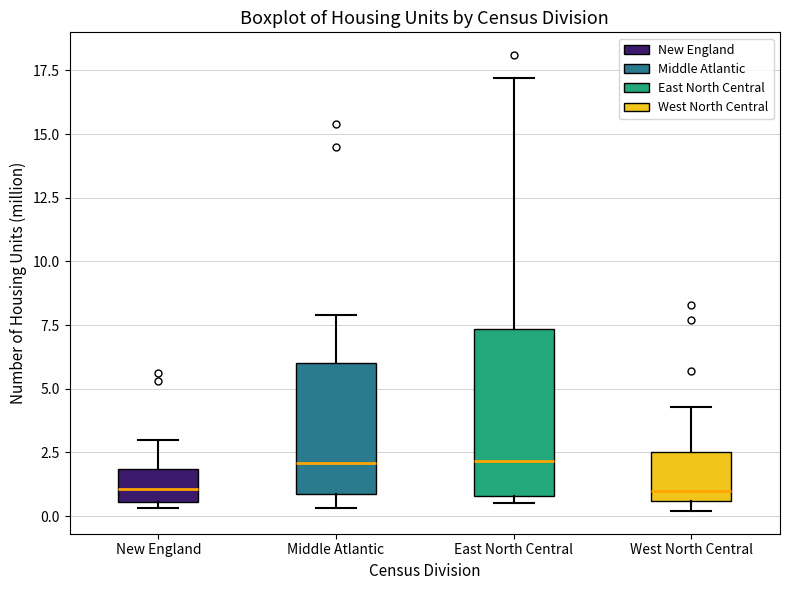

Which box is the tallest, from its lower edge to its upper edge?

East North Central